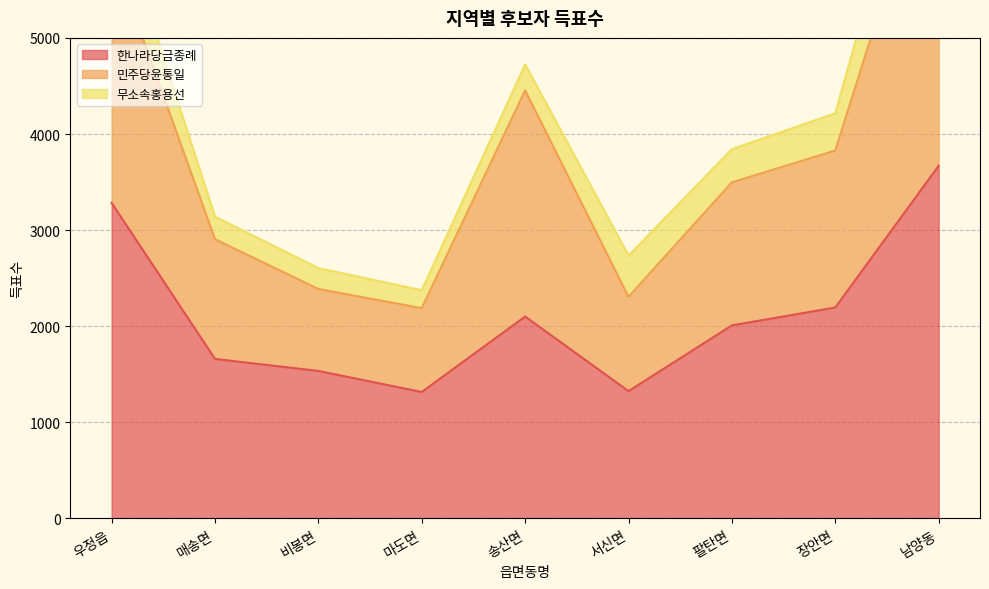

Where is the first local minimum for 한나라당금종례?

마도면